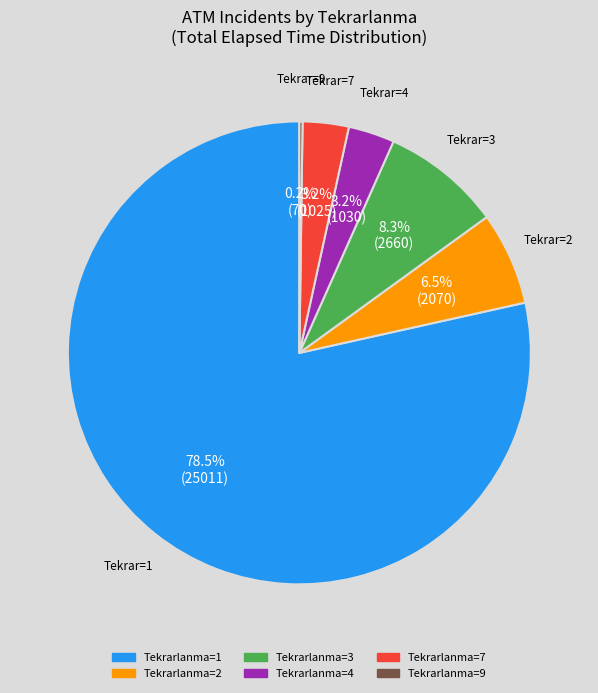

Is there a majority slice in this chart?

Yes